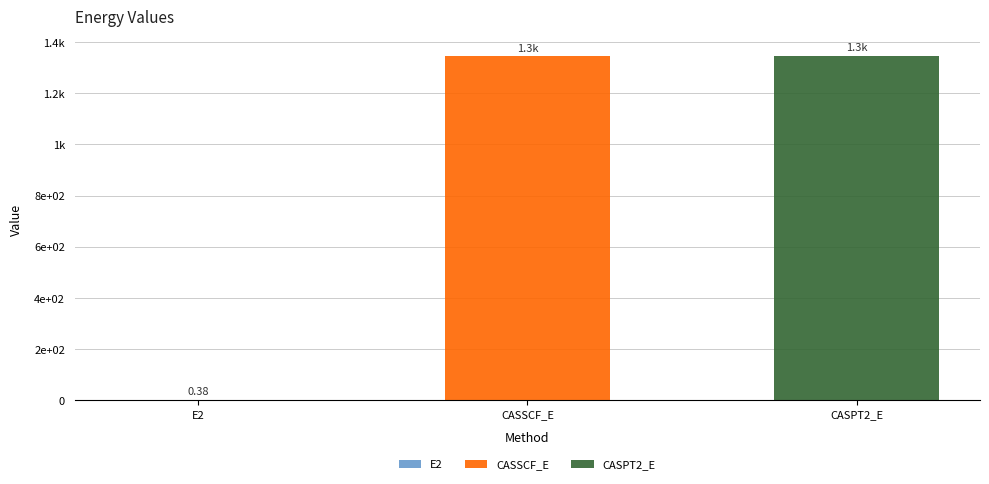

True or false: CASSCF_E has a value of 0.0 at CASPT2_E.

True